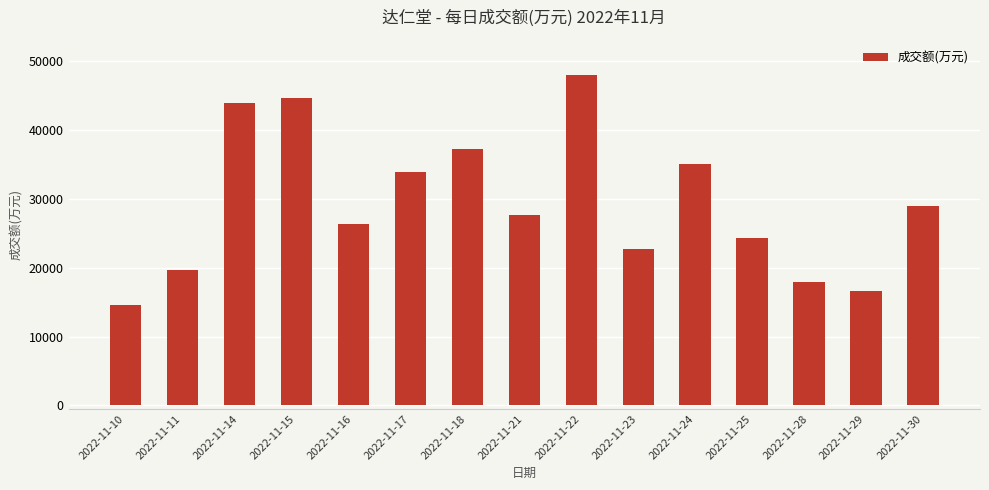

What is the difference between the second highest and minimum values?

30144